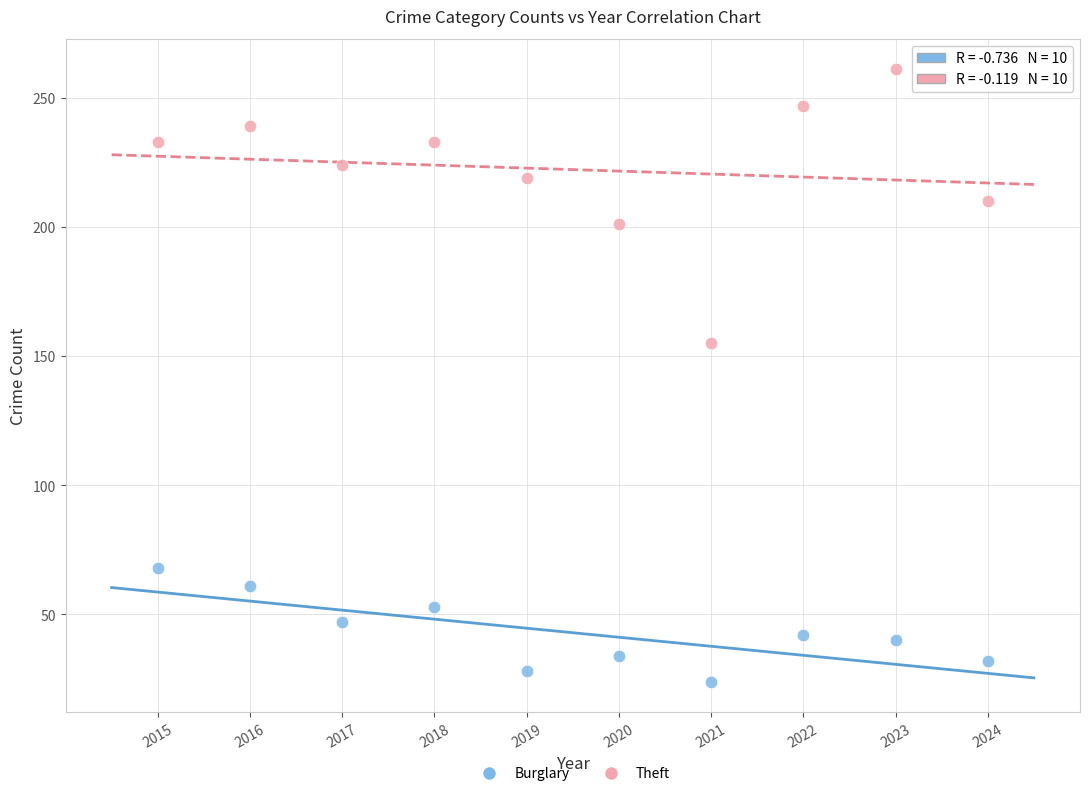

Across all data points, what is the range of X values (max minus min)?

9